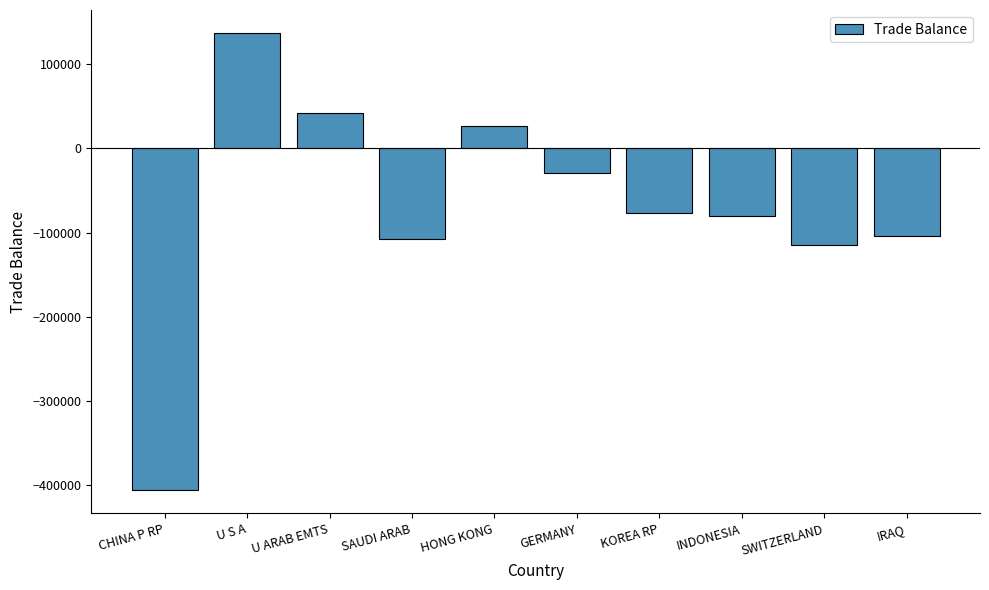

What is the label of the 2nd bar from the right?

SWITZERLAND